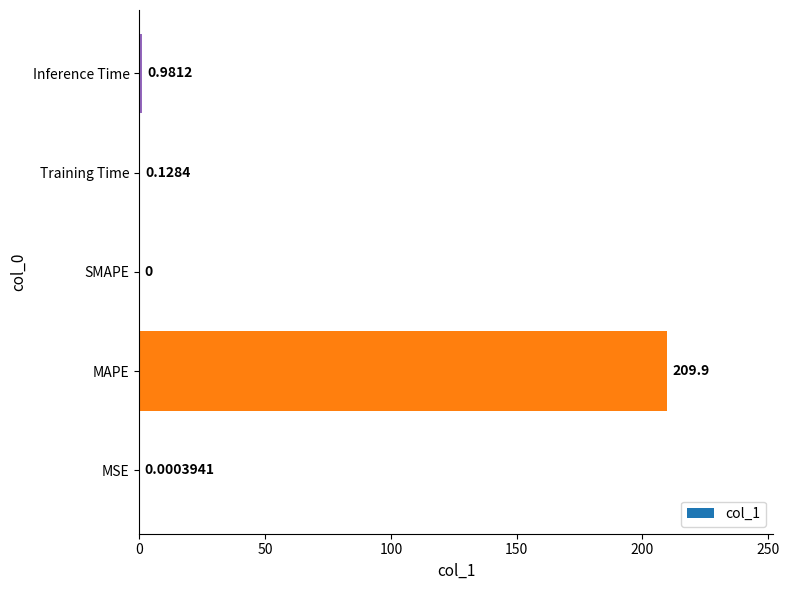

At which category does the chart reach its peak across all series?

MAPE